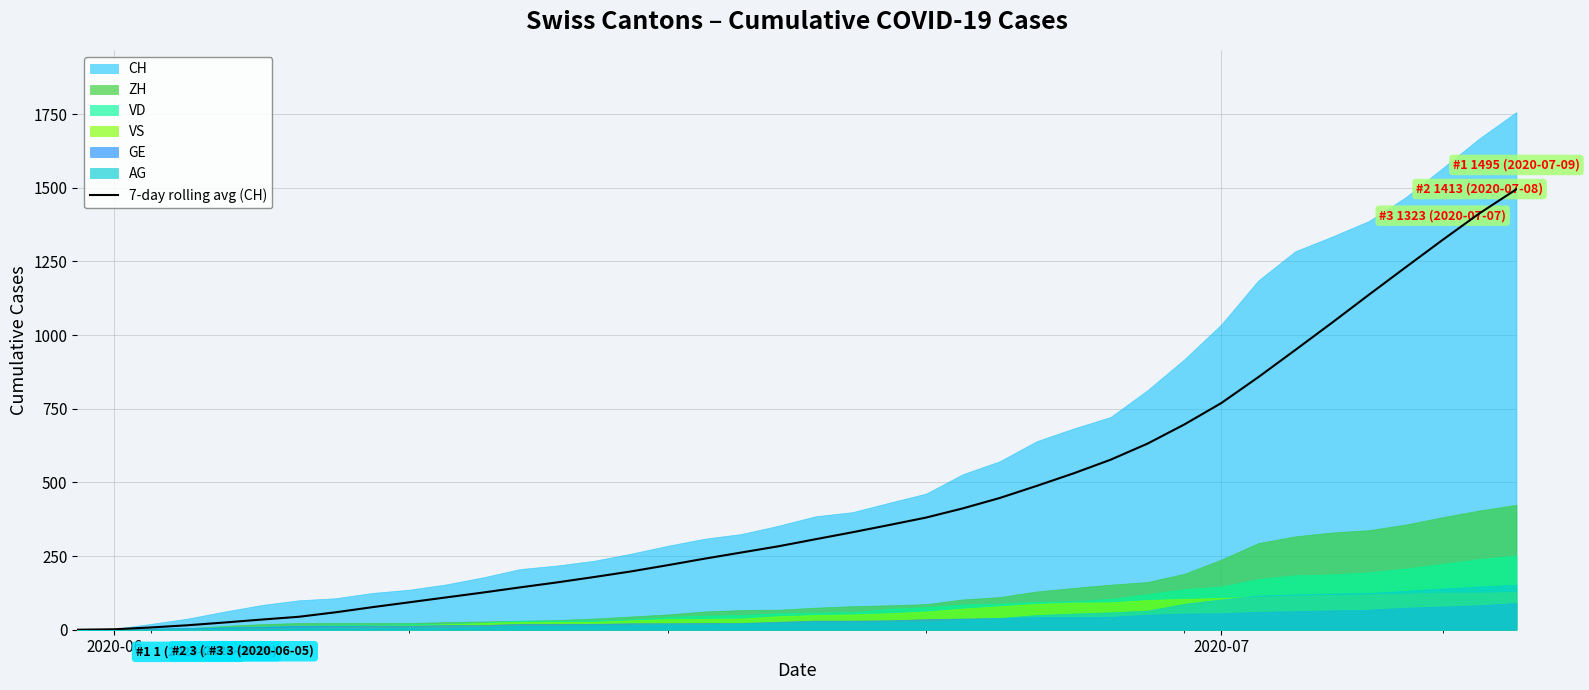

How many lines are shown in the chart?

1